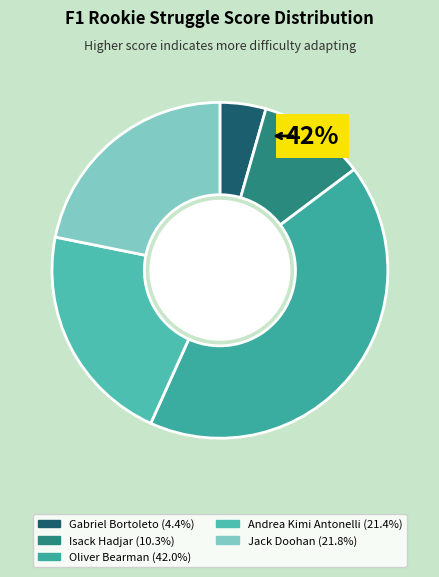

How many segments does this pie chart have?

5